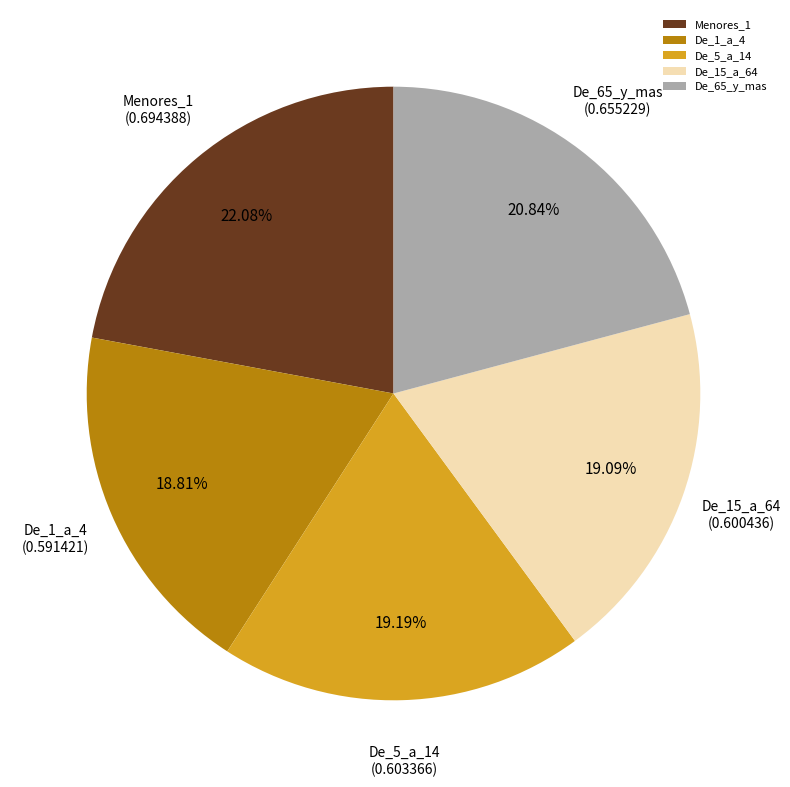

Between De_1_a_4 and Menores_1, which is larger?

Menores_1